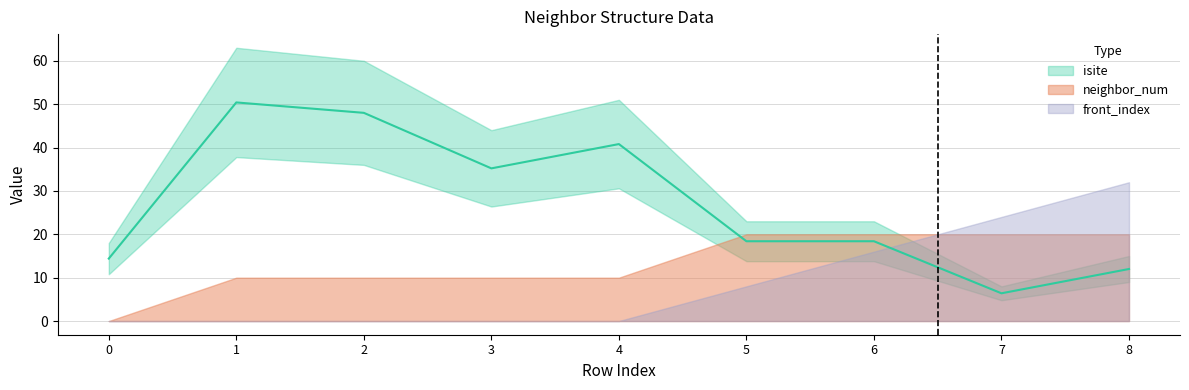

How many data points in neighbor_num are above 1?

4